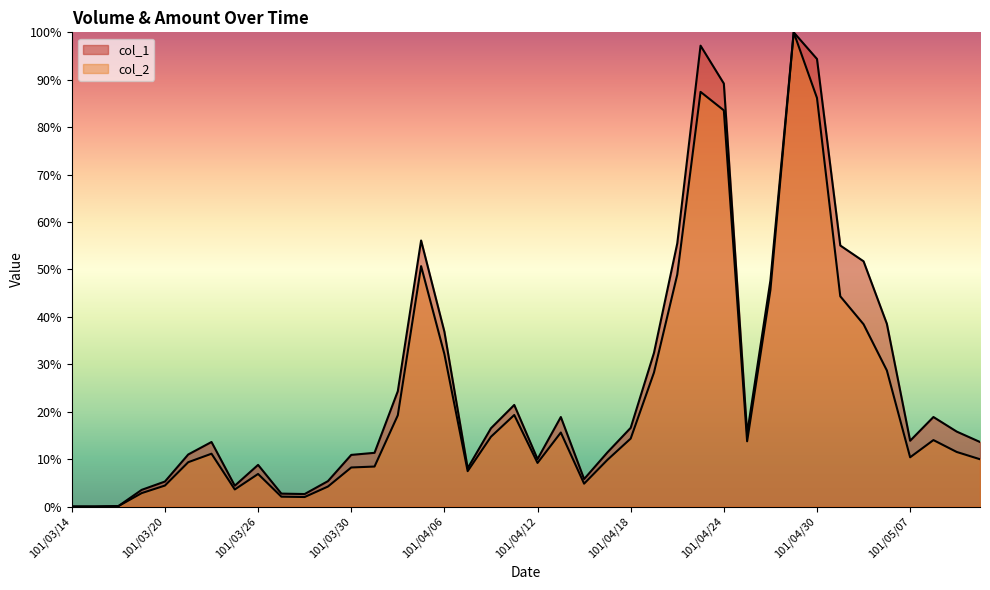

True or false: col_2 and col_1 cross at least once.

False